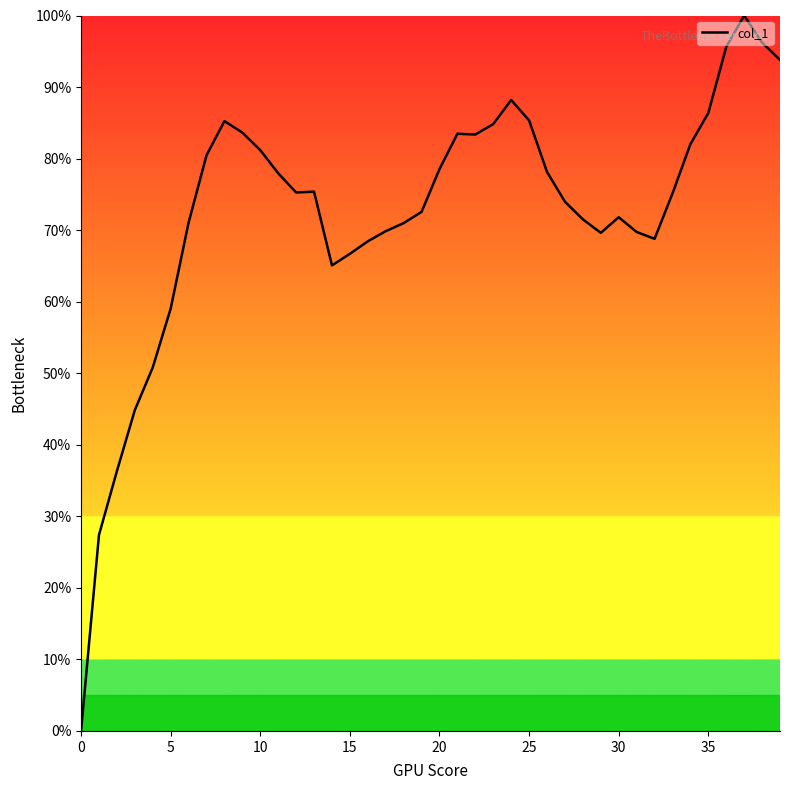

At which category does the chart reach its peak across all series?

37